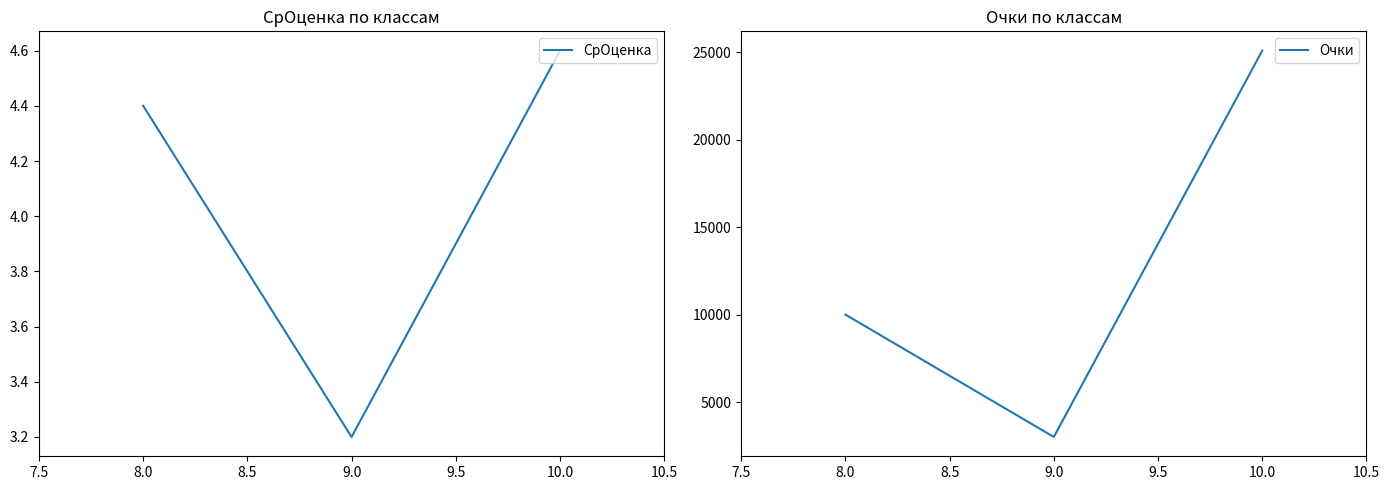

Reading left to right, list all the values displayed in this chart.

СрОценка: 8.0=4.4	9.0=3.2	10.0=4.6
Очки: 8.0=10000.0	9.0=3000.0	10.0=25100.0